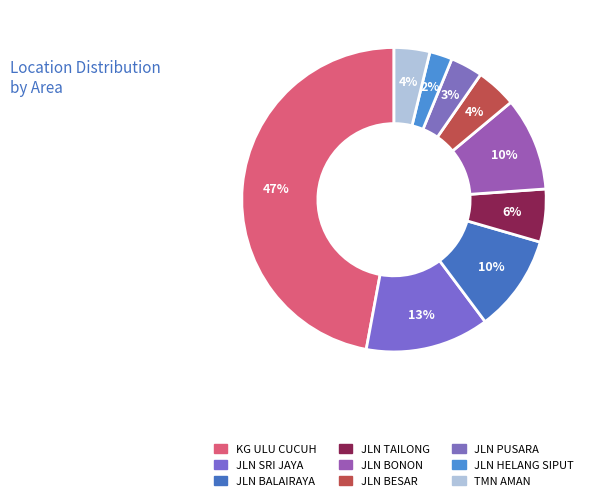

Count the number of slices in the pie.

9